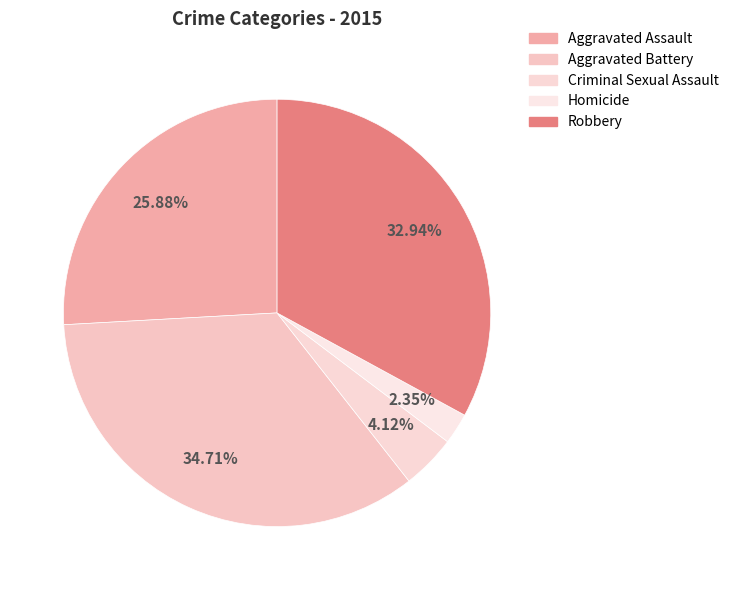

How many slices are in this pie chart?

5